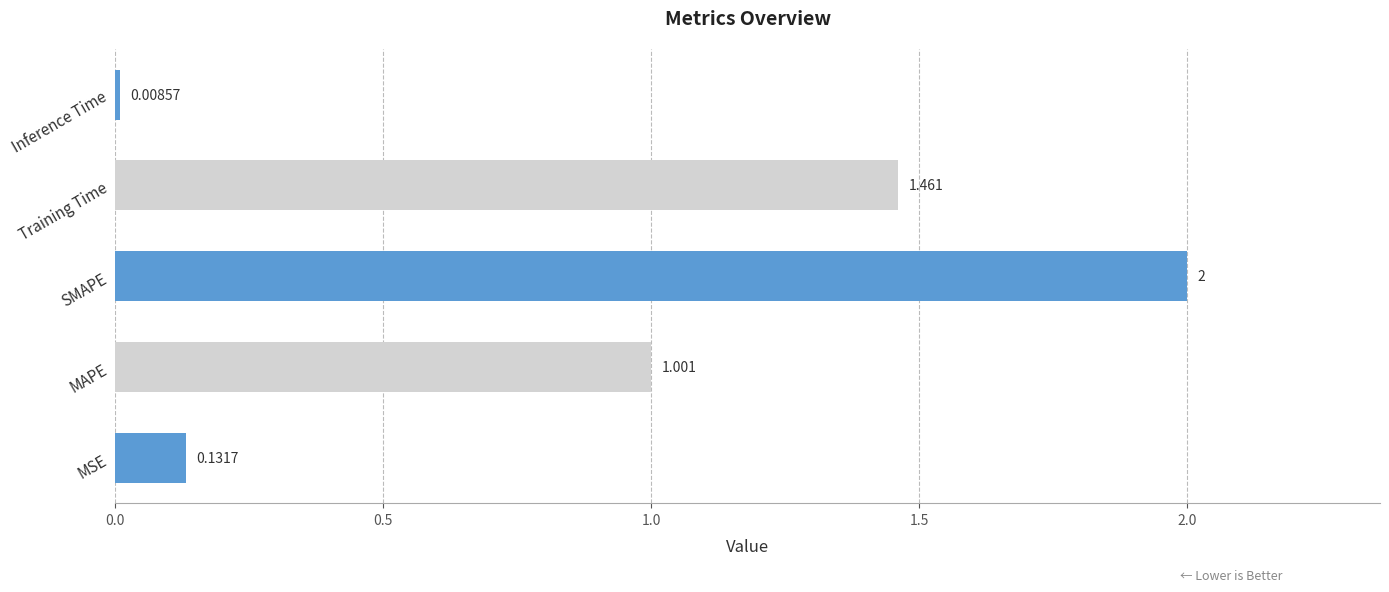

What is the average value?

0.9